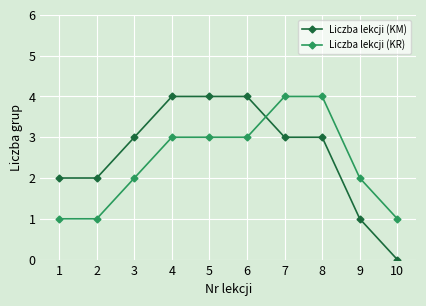

Reading right to left, what are all the values shown in this chart?

Liczba lekcji (KM): 10=0	9=1	8=3	7=3	6=4	5=4	4=4	3=3	2=2	1=2
Liczba lekcji (KR): 10=1	9=2	8=4	7=4	6=3	5=3	4=3	3=2	2=1	1=1